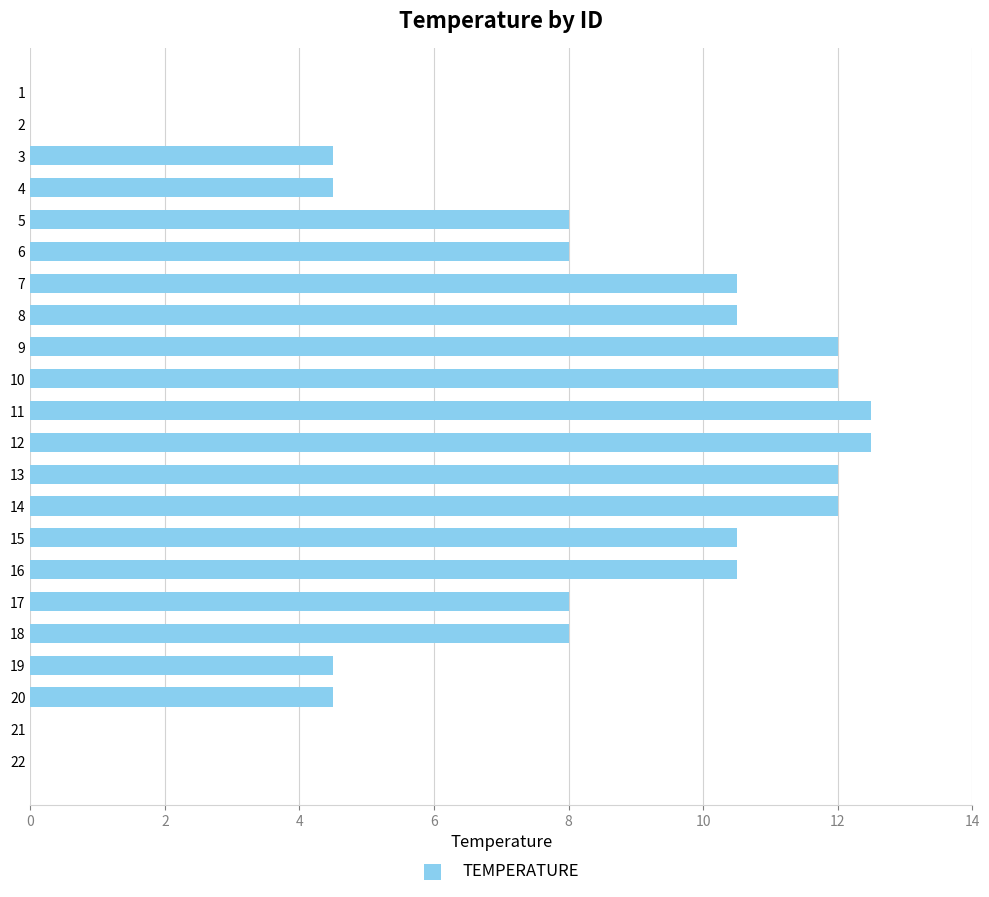

What is the greatest value displayed?

12.5